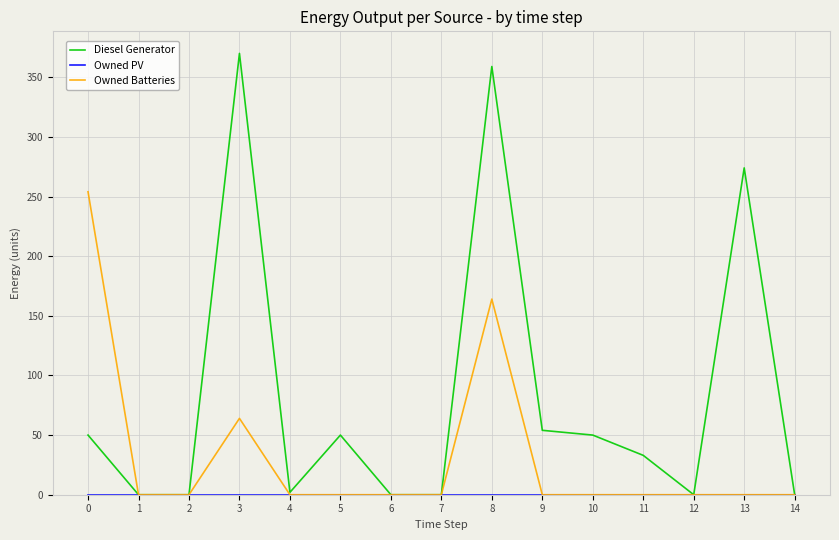

What is the difference between the second highest and minimum values in the Diesel Generator series?

359